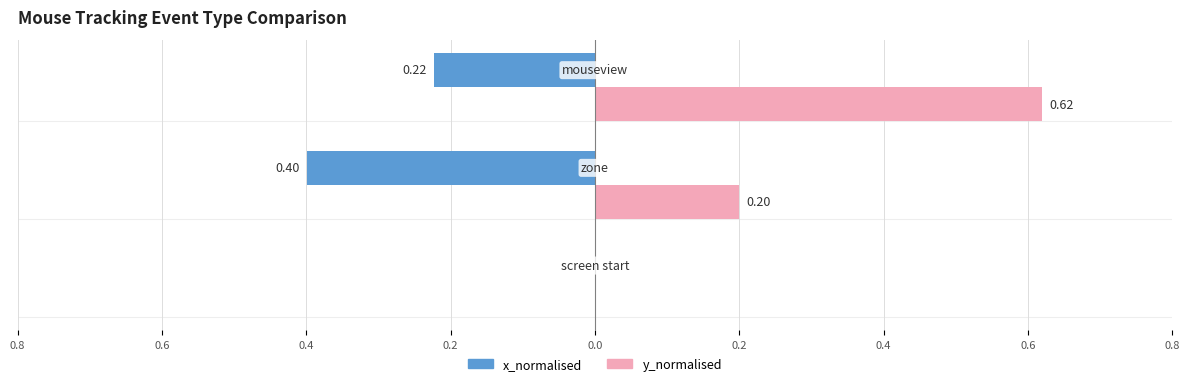

What are all the series names shown in the legend?

x_normalised, y_normalised